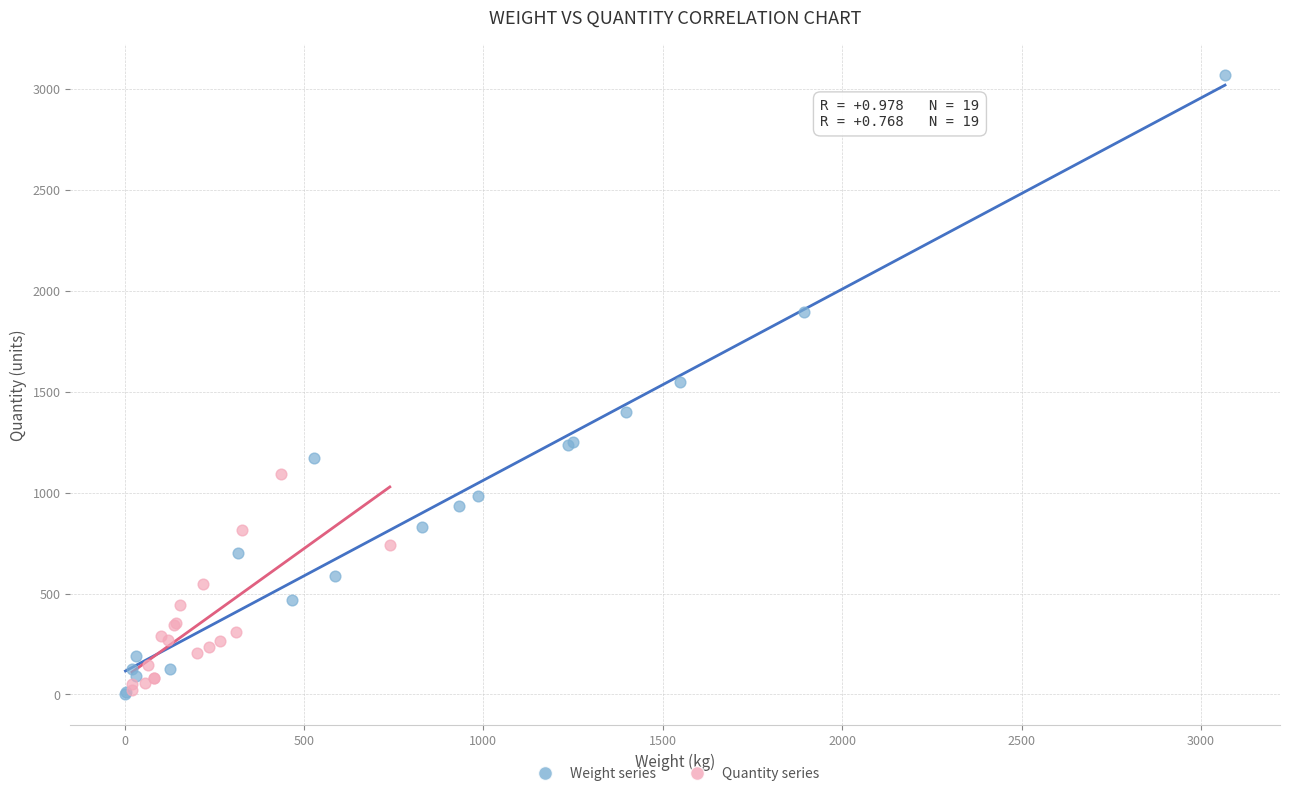

Which series has the widest spread of Y values?

Weight series